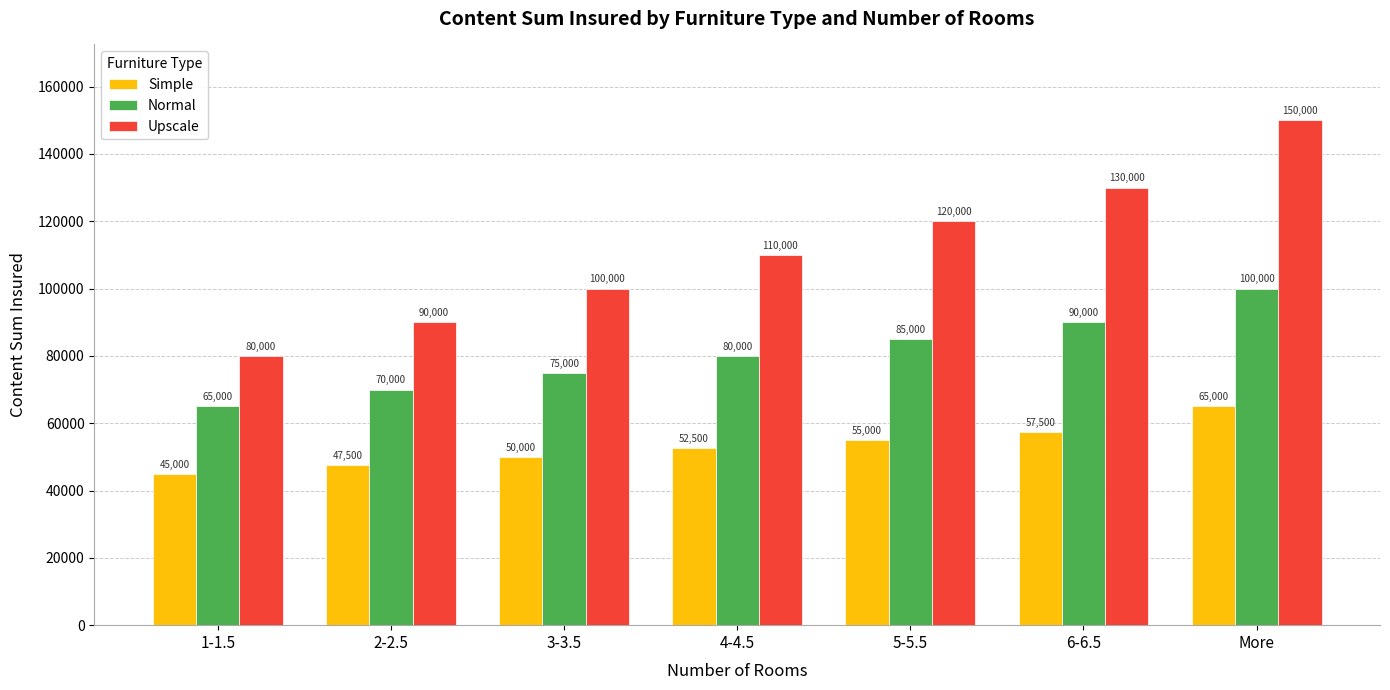

Reading left to right, list all the values displayed in this chart.

Simple: 45000	47500	50000	52500	55000	57500	65000
Normal: 65000	70000	75000	80000	85000	90000	100000
Upscale: 80000	90000	100000	110000	120000	130000	150000